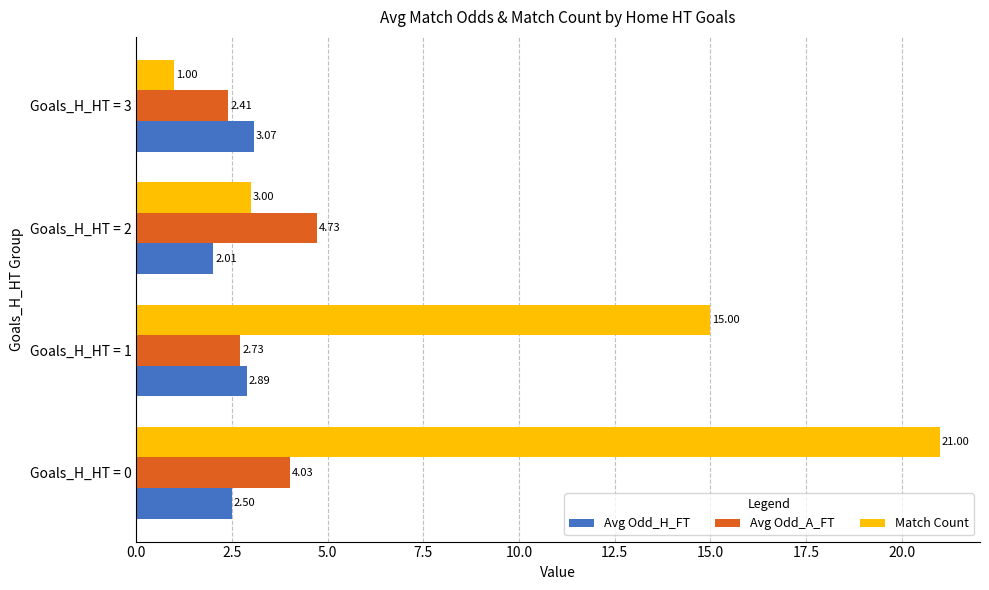

Which series has the widest spread of values?

Match Count